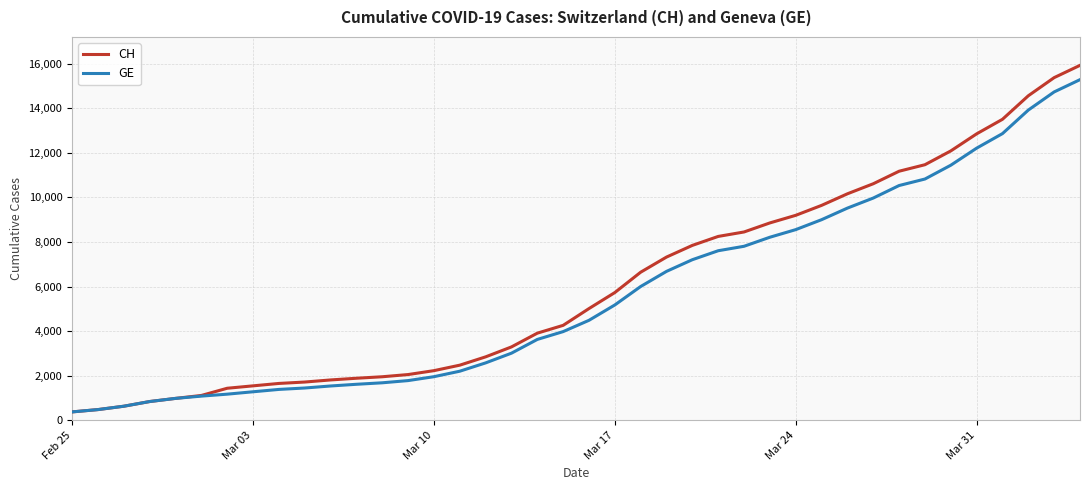

Which series has the largest range (max minus min)?

CH